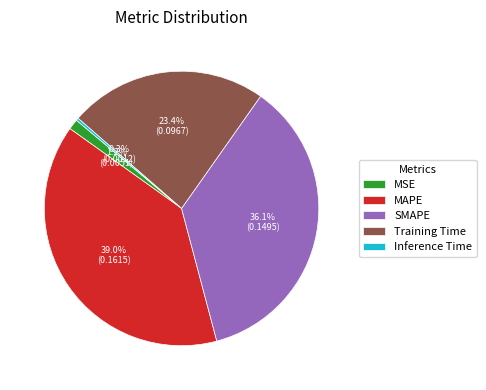

How many slices are in this pie chart?

5